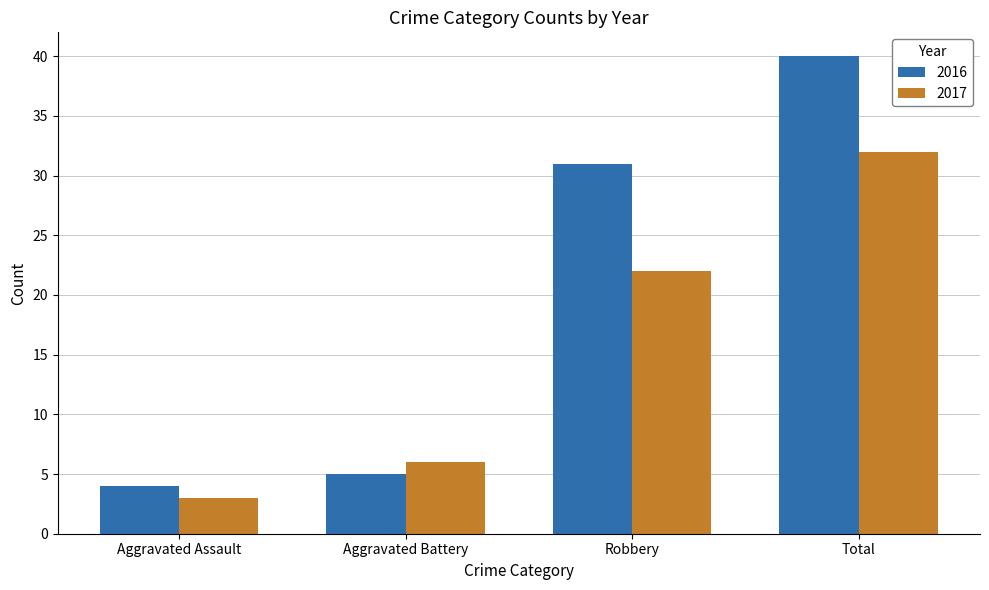

What is the label of the 4th bar from the right?

Aggravated Assault